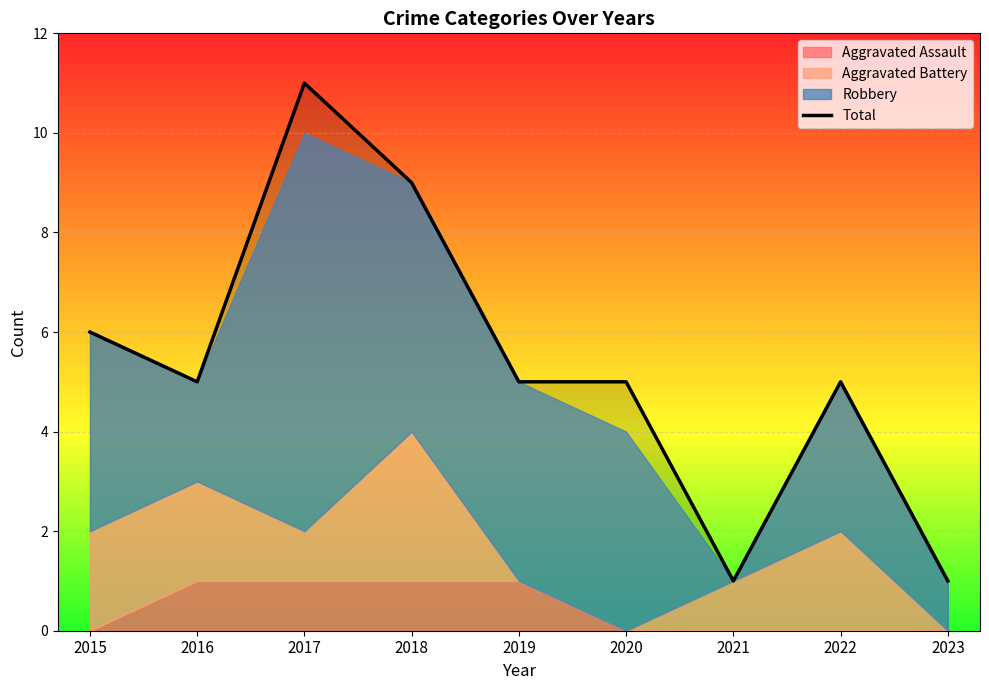

True or false: there are more than 0 points higher than both neighbors.

True